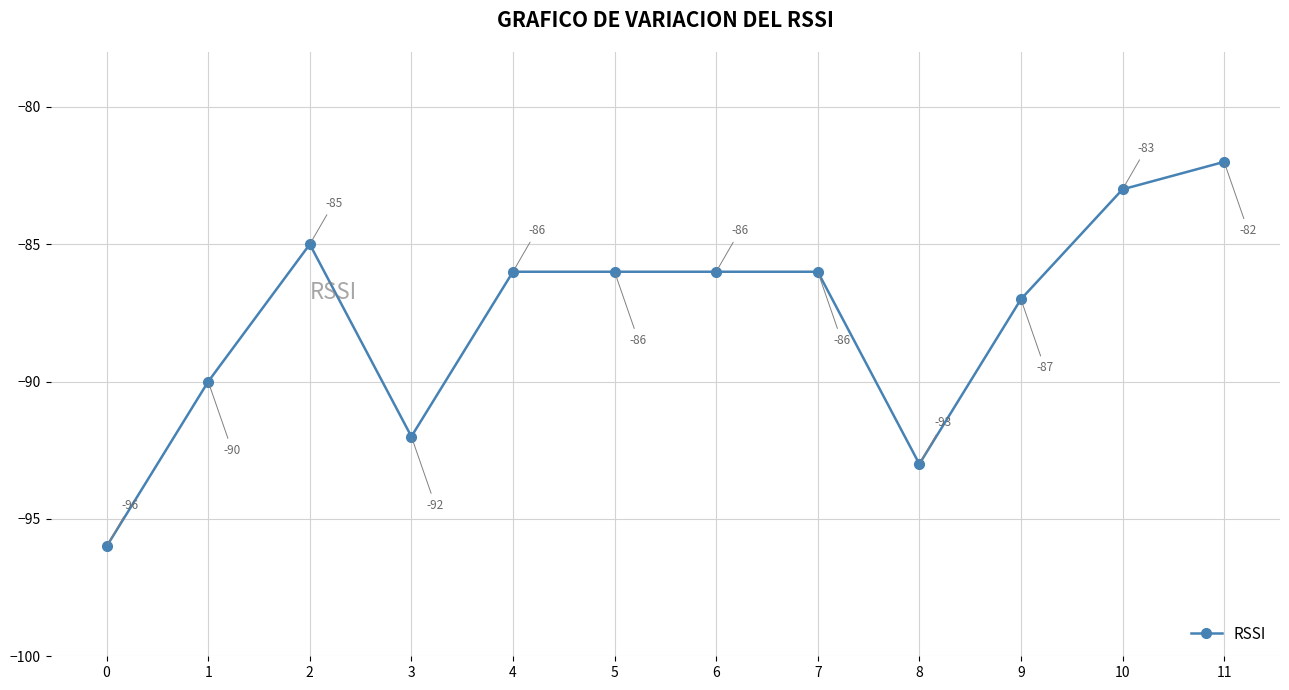

At which category does the data reach its first local peak?

2